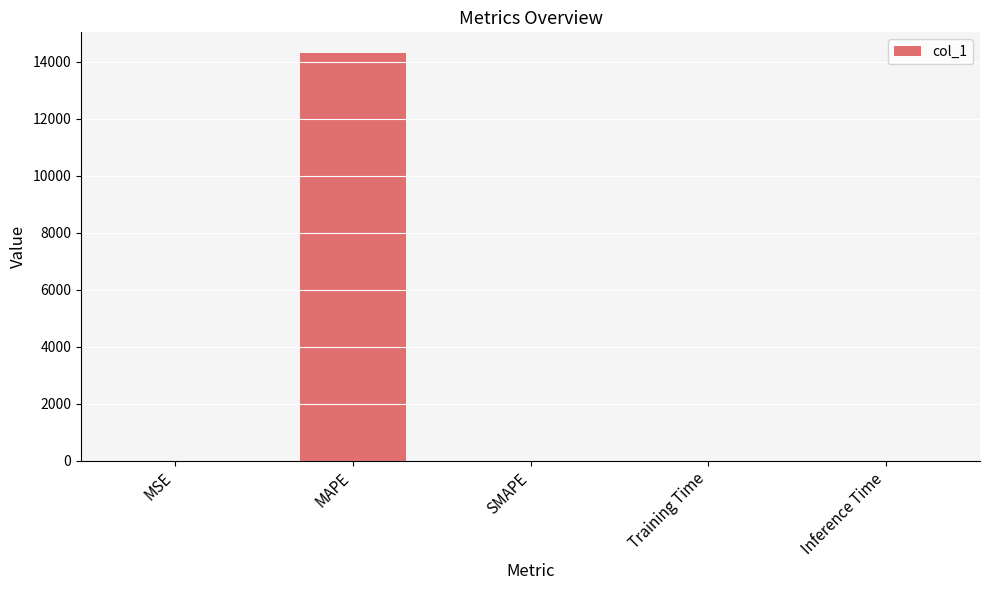

What is the sum of all values?

14315.8